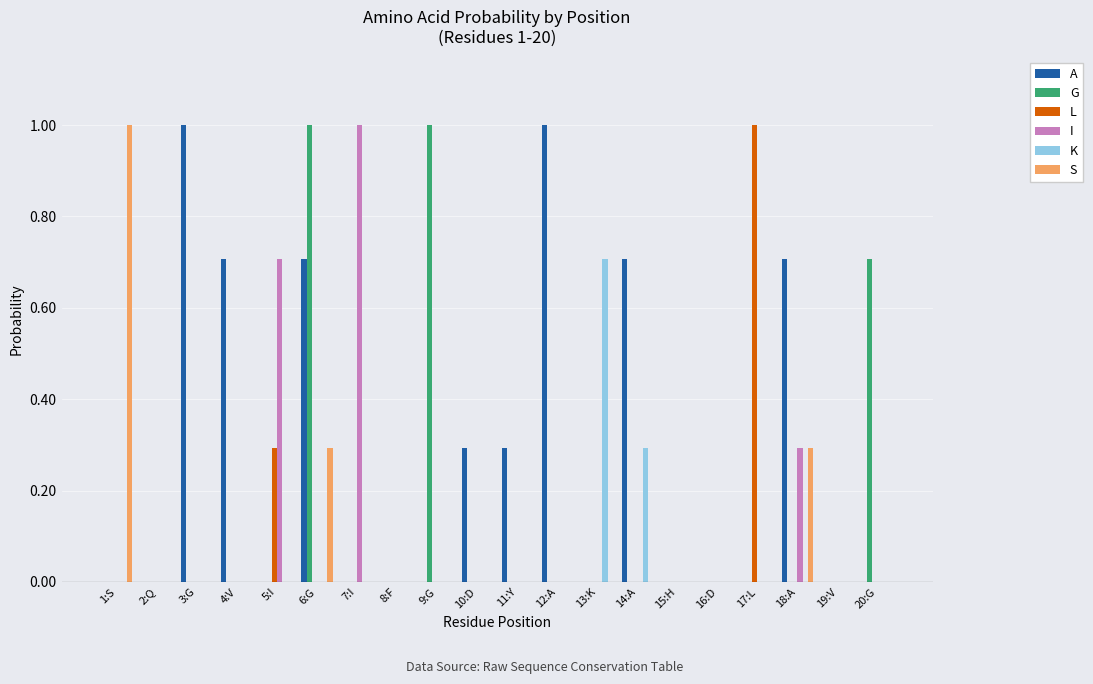

Reading right to left, transcribe all the data shown in this chart.

A: 0.0	0.0	0.7	0.0	0.0	0.0	0.7	0.0	1.0	0.3	0.3	0.0	0.0	0.0	0.7	0.0	0.7	1.0	0.0	0.0
G: 0.7	0.0	0.0	0.0	0.0	0.0	0.0	0.0	0.0	0.0	0.0	1.0	0.0	0.0	1.0	0.0	0.0	0.0	0.0	0.0
L: 0.0	0.0	0.0	1.0	0.0	0.0	0.0	0.0	0.0	0.0	0.0	0.0	0.0	0.0	0.0	0.3	0.0	0.0	0.0	0.0
I: 0.0	0.0	0.3	0.0	0.0	0.0	0.0	0.0	0.0	0.0	0.0	0.0	0.0	1.0	0.0	0.7	0.0	0.0	0.0	0.0
K: 0.0	0.0	0.0	0.0	0.0	0.0	0.3	0.7	0.0	0.0	0.0	0.0	0.0	0.0	0.0	0.0	0.0	0.0	0.0	0.0
S: 0.0	0.0	0.3	0.0	0.0	0.0	0.0	0.0	0.0	0.0	0.0	0.0	0.0	0.0	0.3	0.0	0.0	0.0	0.0	1.0